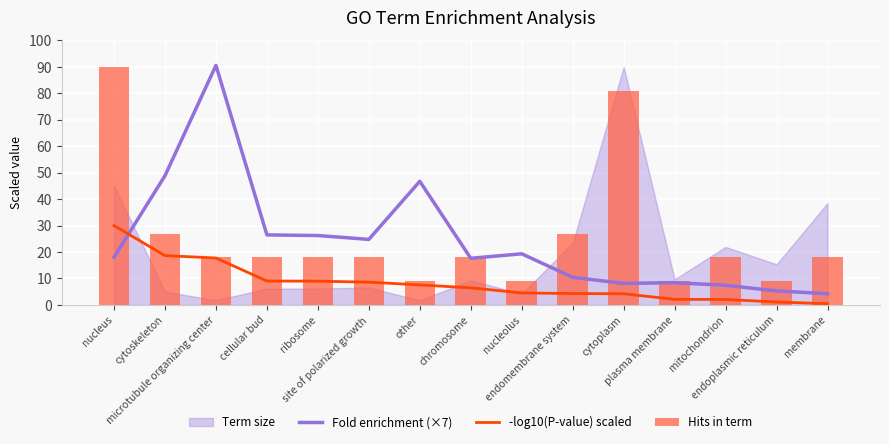

What is the difference between the second highest and second lowest values in the -log10(P-value) scaled series?

17.6